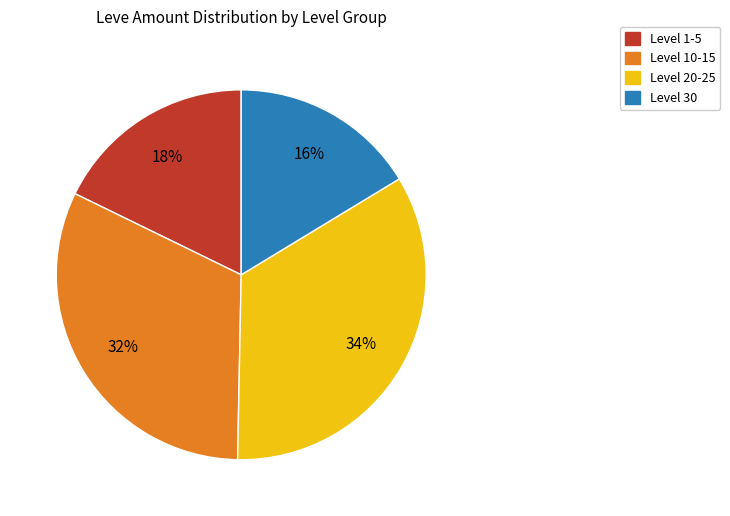

To the nearest percent, what is the difference between the largest and smallest slice percentages?

18%